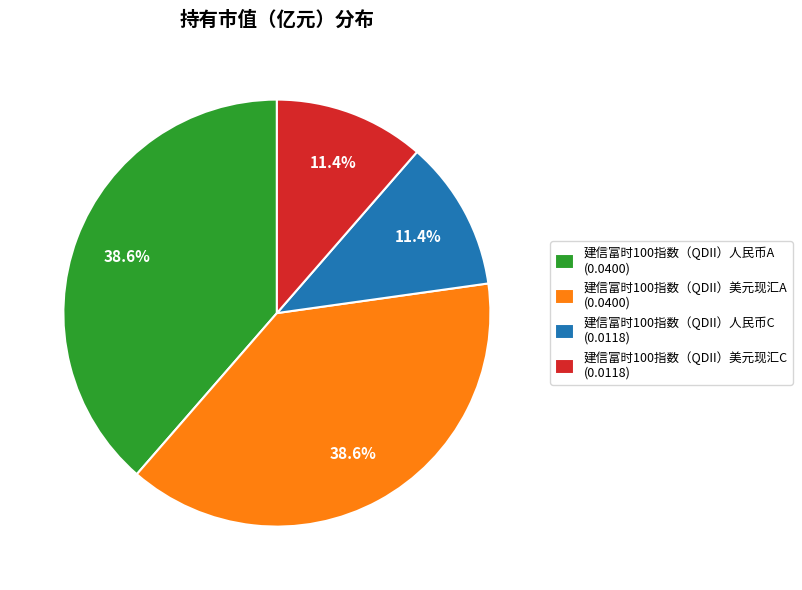

Count the number of slices in the pie.

4